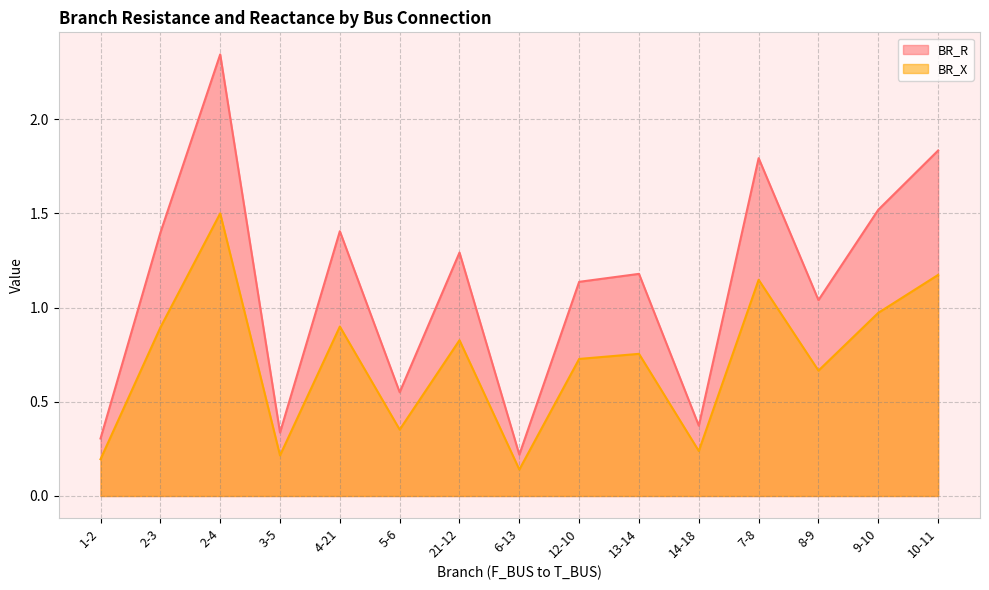

How many interior local peaks does the BR_X series have?

5